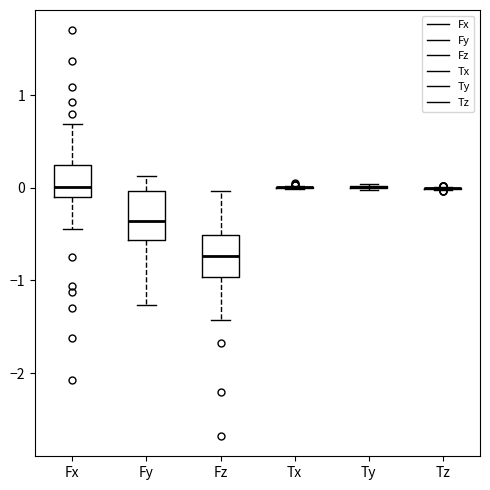

Reading left to right, transcribe this box plot: for each box, give where its median line is, the range the box spans, and where its two whiskers end, as read against the y-axis. The values are not printed on the chart, so give them approximately, as read against the axis.

Fx: median 0.0, box -0.1 to 0.2, whiskers -0.4 to 0.7
Fy: median -0.4, box -0.6 to 0.0, whiskers -1.3 to 0.1
Fz: median -0.7, box -1.0 to -0.5, whiskers -1.4 to 0.0
Tx: box collapsed to a line at 0.0, whiskers 0.0 to 0.0
Ty: box collapsed to a line at 0.0, whiskers 0.0 to 0.0
Tz: box collapsed to a line at 0.0, whiskers 0.0 to 0.0